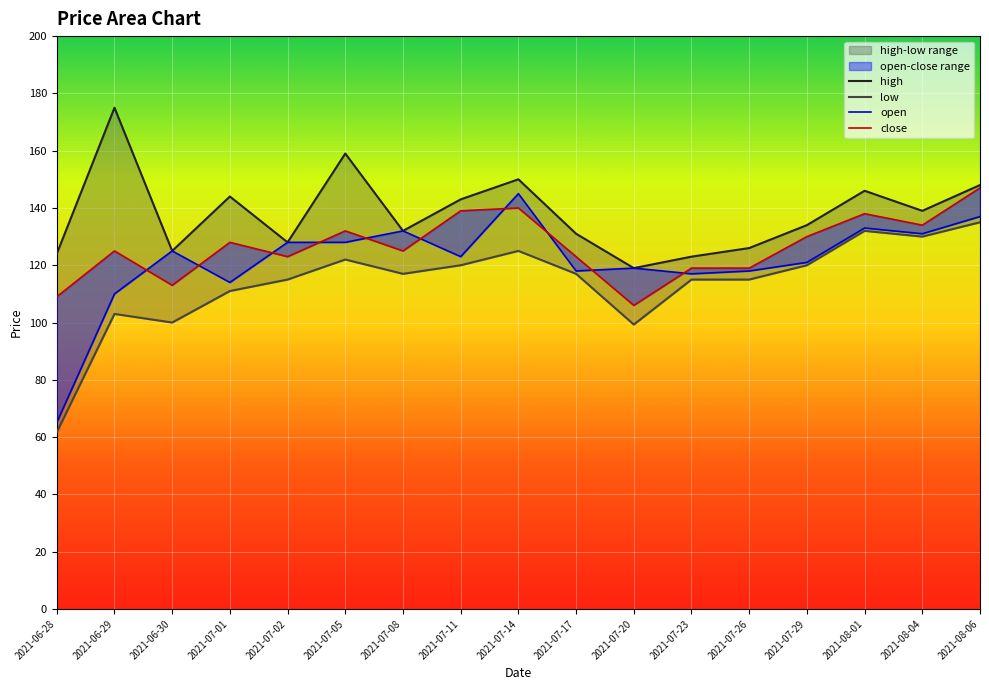

What is the value of the open point at the 14th from the left?

121.0